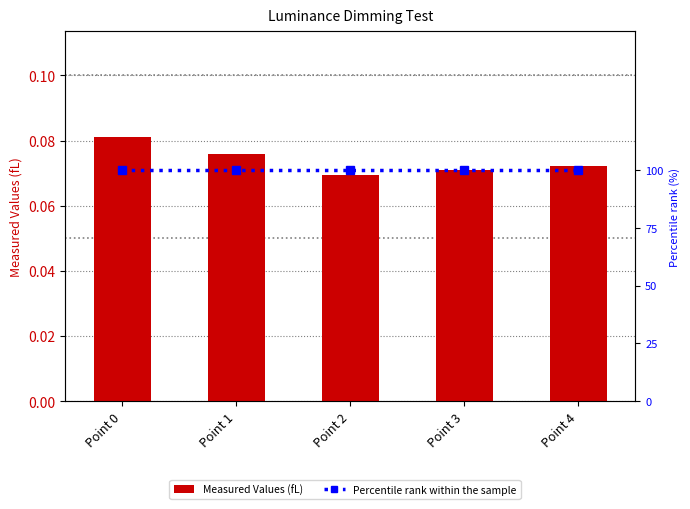

At how many categories does at least one series exceed 17?

5